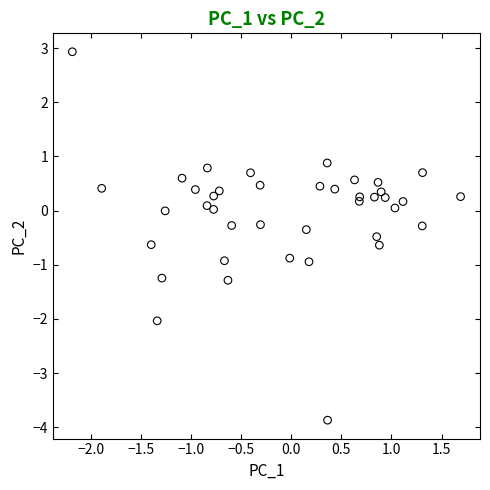

What is the range of X values (max minus min)?

3.9